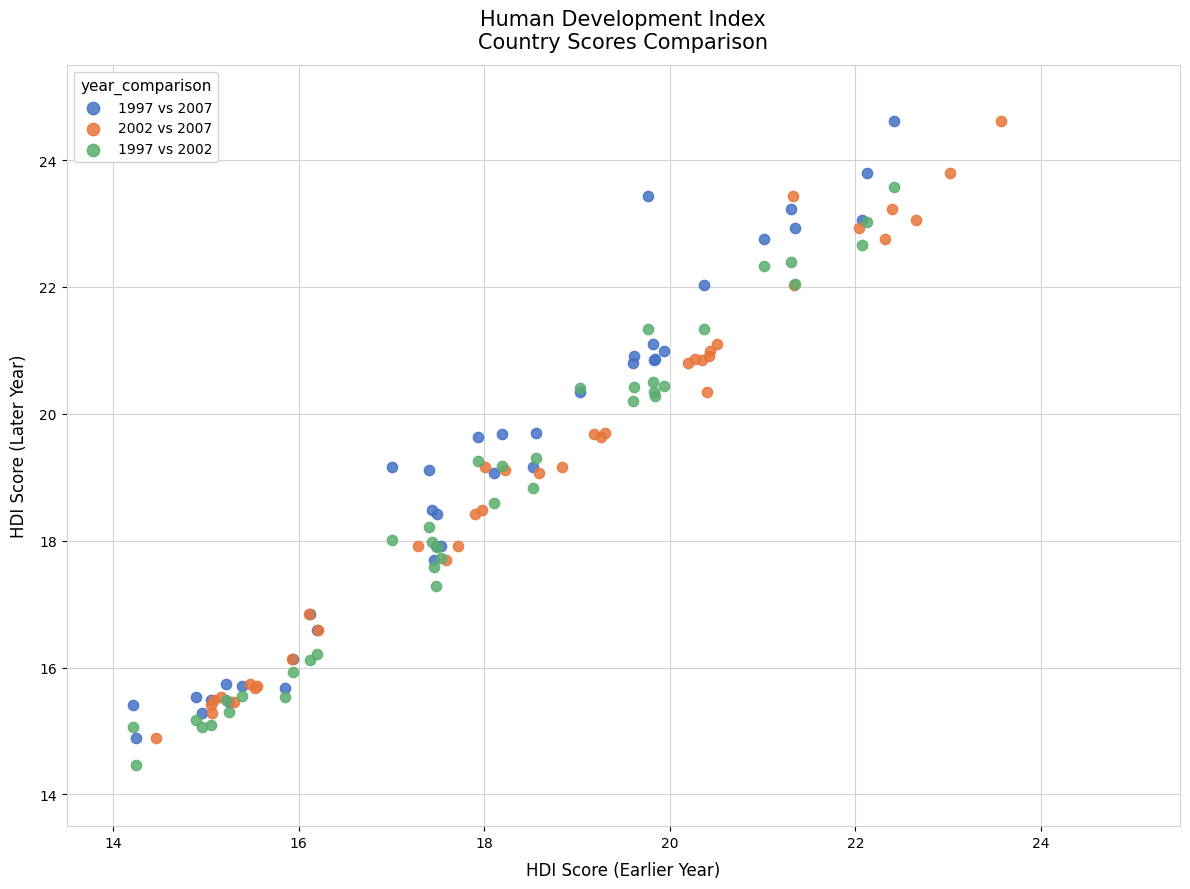

What are all the series names shown in the legend?

1997 vs 2007, 2002 vs 2007, 1997 vs 2002